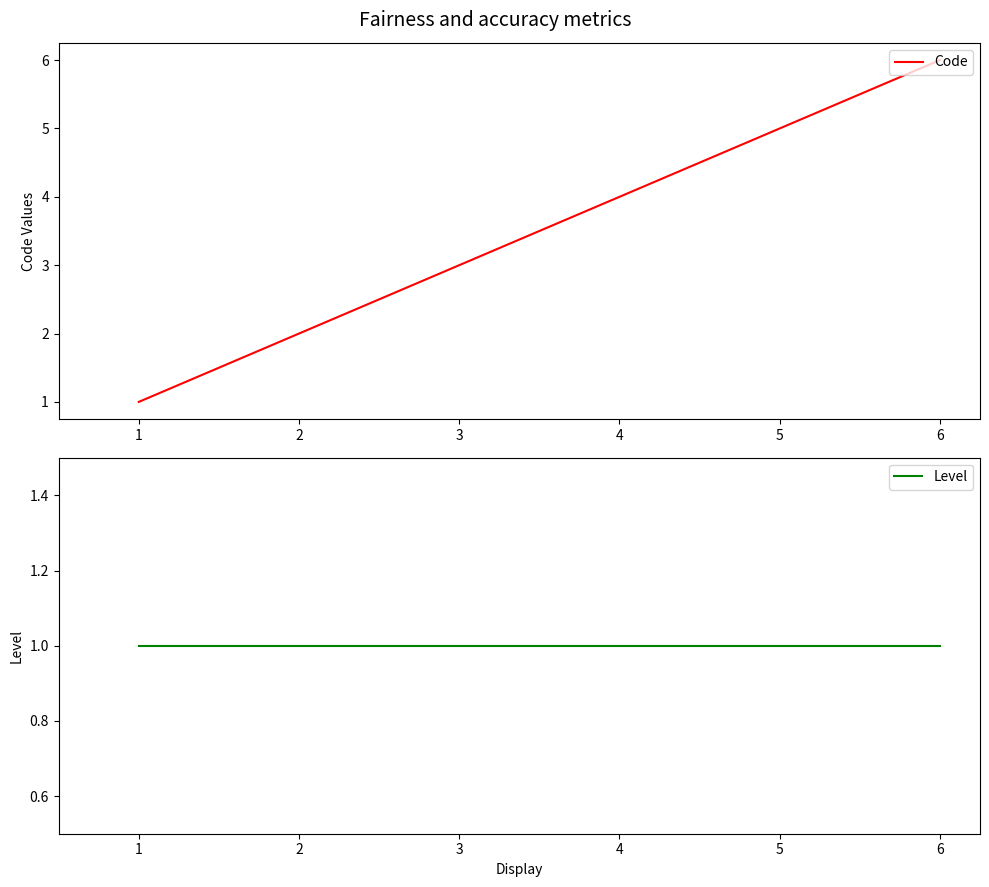

At which label does Level reach its peak?

1